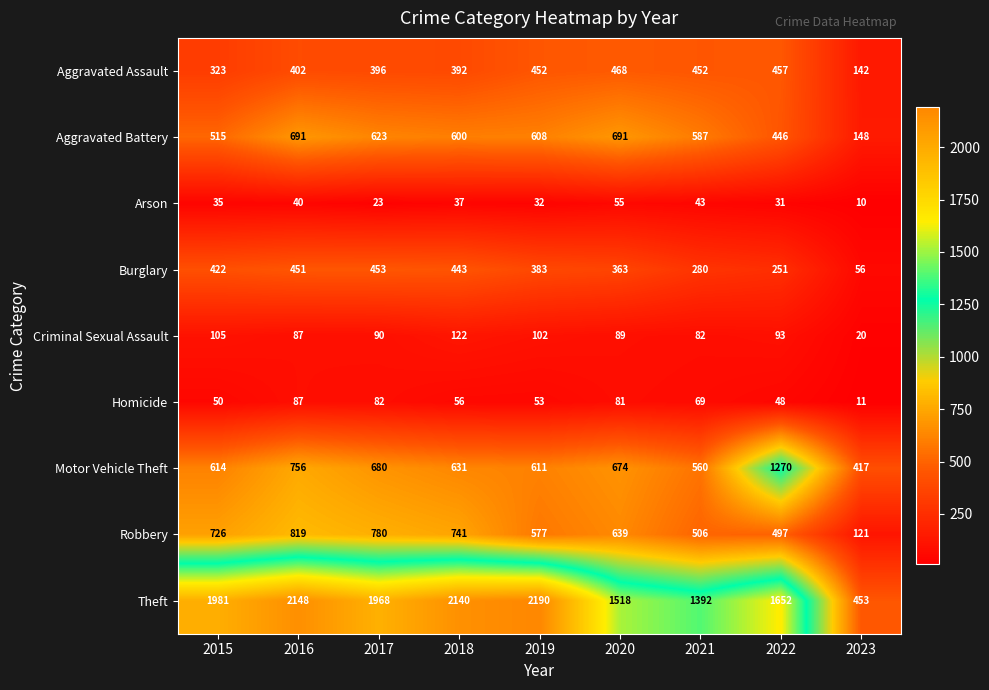

Rank the series by their maximum value, from highest to lowest.

Theft, Motor Vehicle Theft, Robbery, Aggravated Battery, Aggravated Assault, Burglary, Criminal Sexual Assault, Homicide, Arson